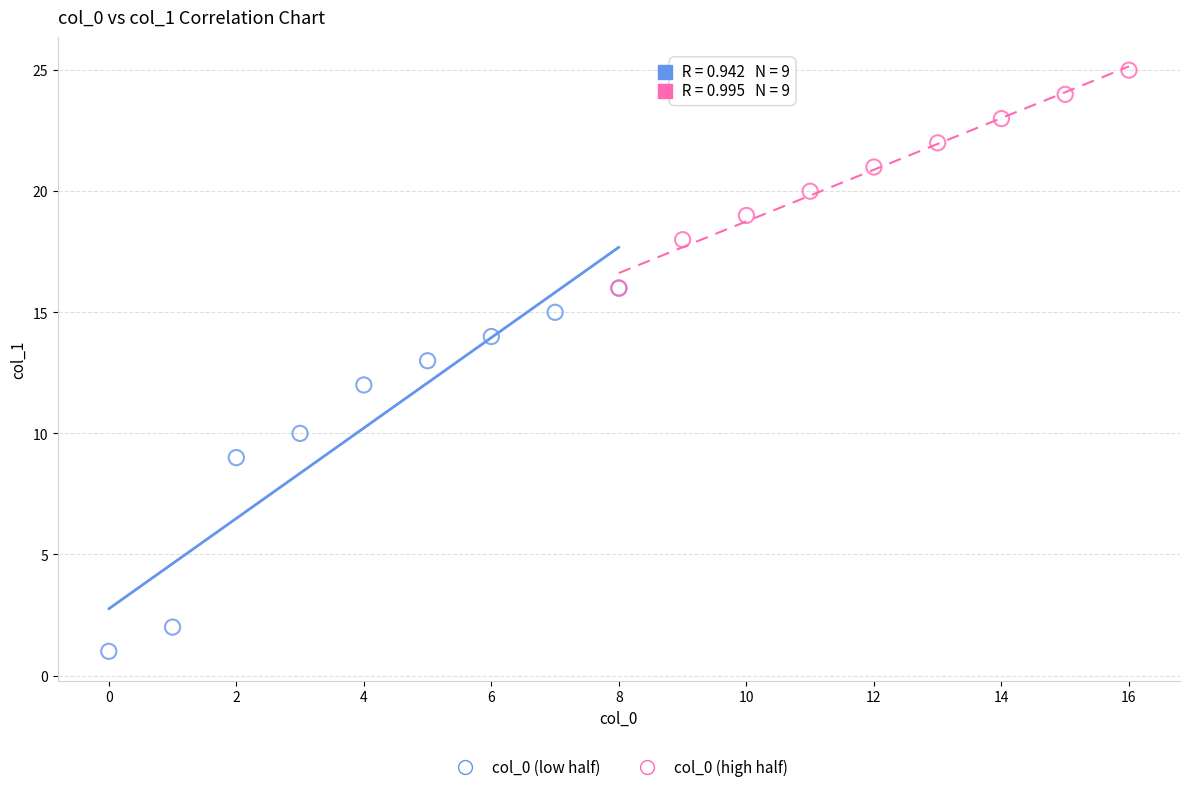

What are all the series names shown in the legend?

col_0 (low half), col_0 (high half)